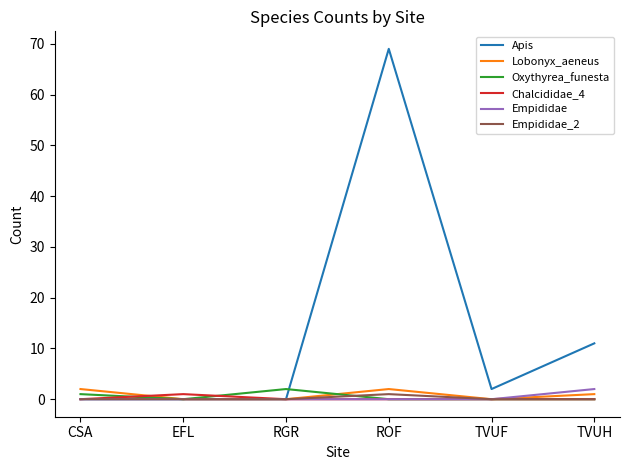

At which category does Chalcididae_4 reach its first local peak?

EFL